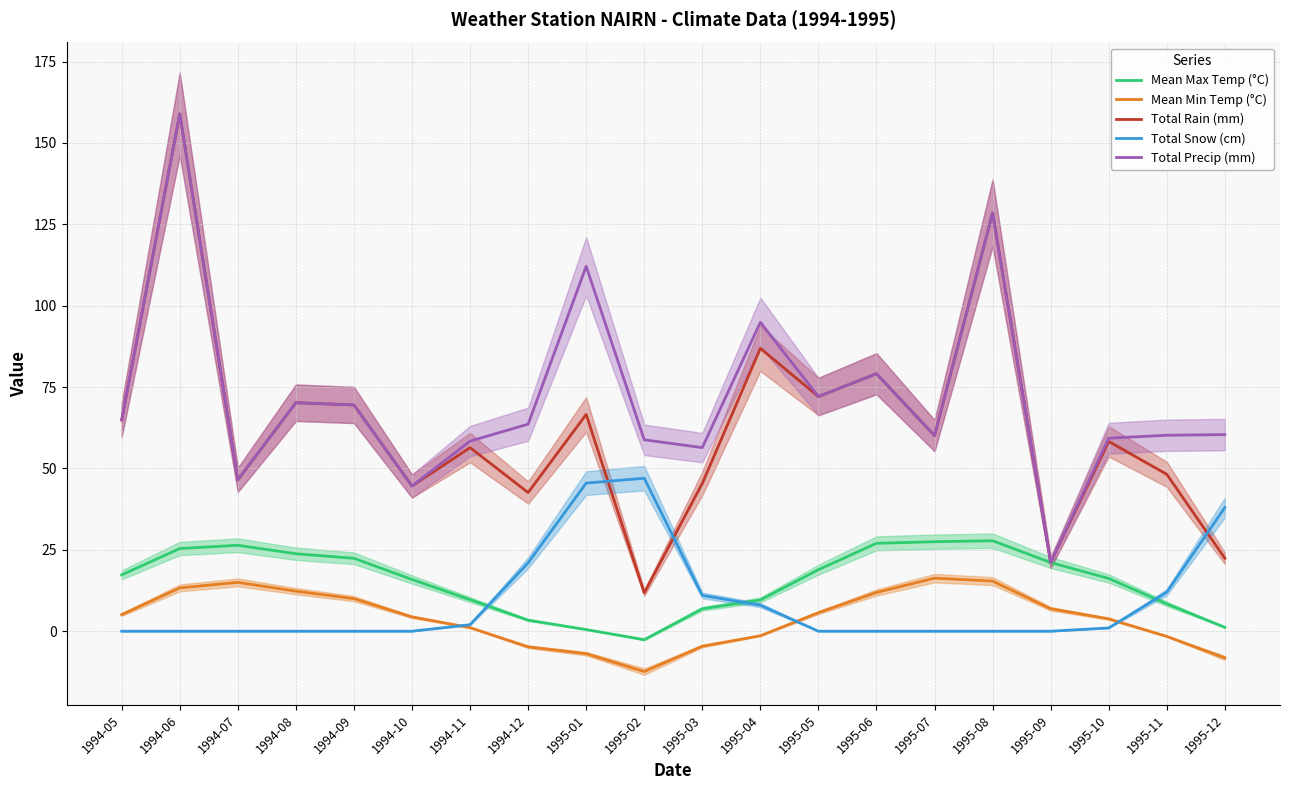

At which label is Mean Min Temp (°C) closest to 1?

1994-11